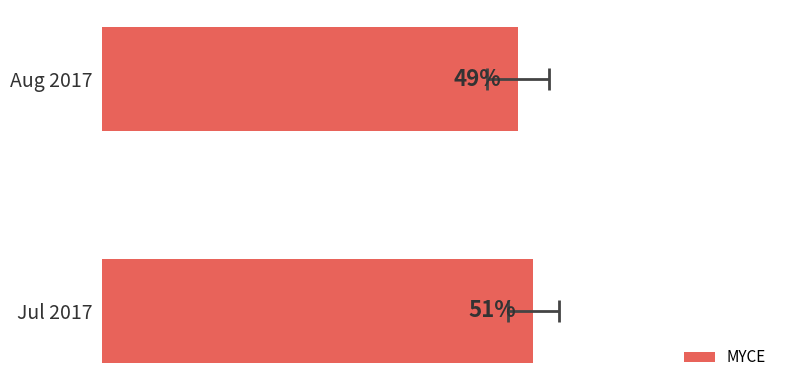

What is the average value?

50.0